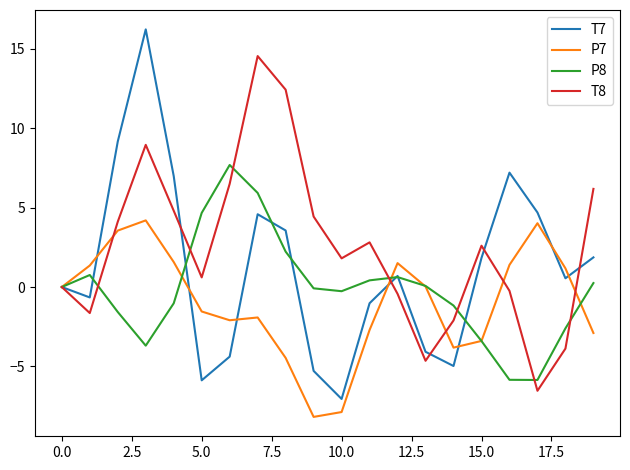

What is the difference between the maximum and minimum values in the T8 series?

21.1